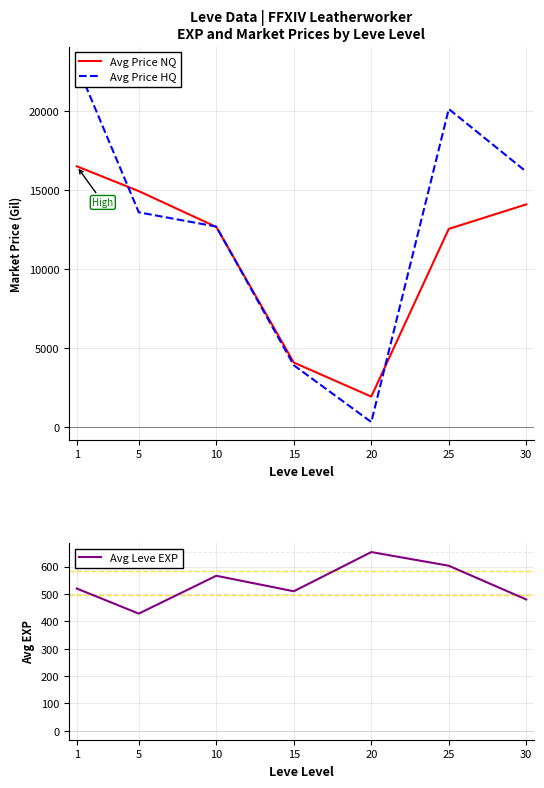

Reading left to right, transcribe all the data shown in this chart.

Avg Price NQ: 16495.3	14926.1	12660.4	4086.2	1933.6	12538.5	14086.7
Avg Price HQ: 22925.8	13584.9	12683.1	3916.7	325.0	20119.2	16152.6
Avg Leve EXP: 520.0	428.3	566.7	510.0	653.3	603.3	480.0